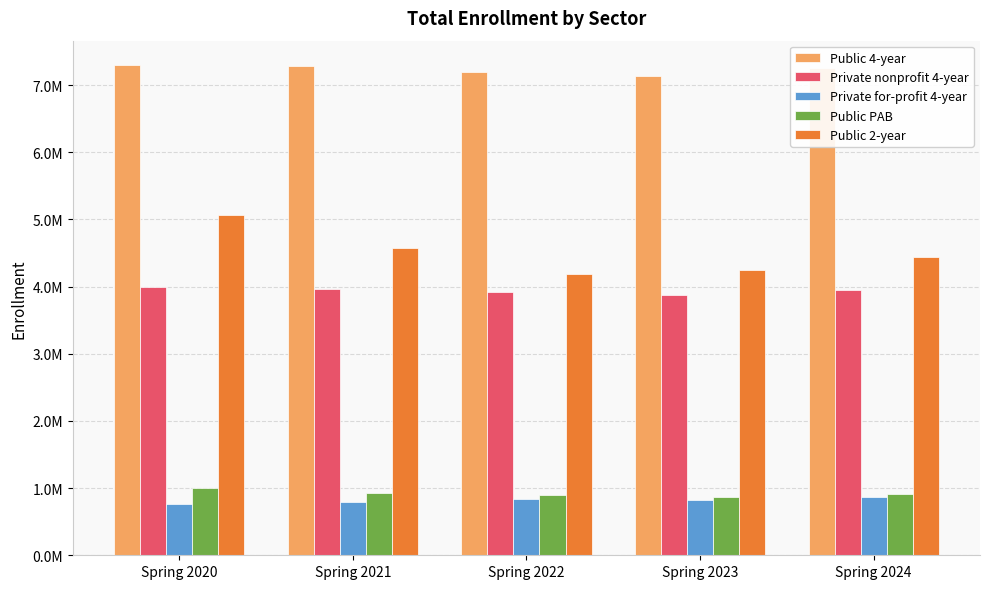

What is the difference between the highest and lowest values at Spring 2020?

6536639.5